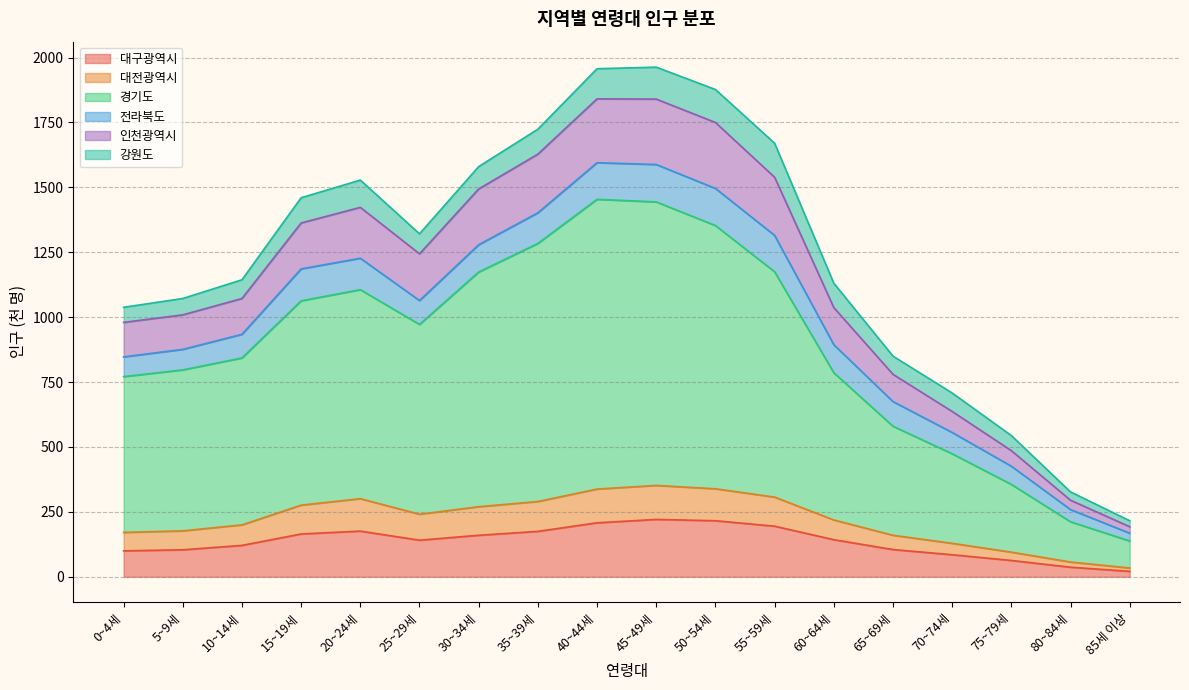

True or false: 대전광역시 and 대구광역시 intersect in this chart.

False